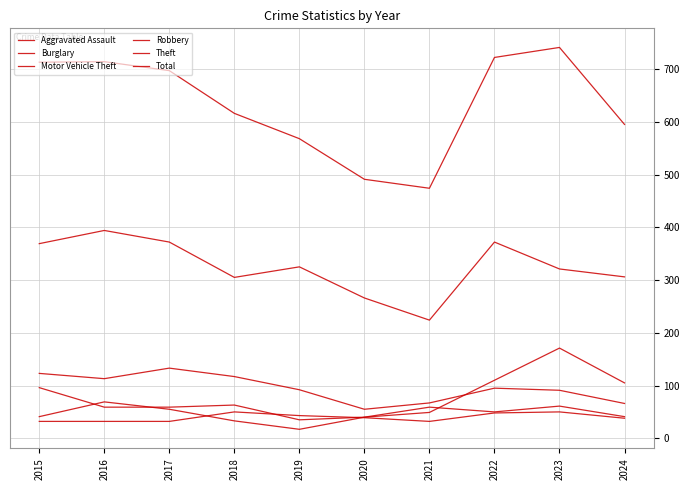

How many lines are shown in the chart?

6